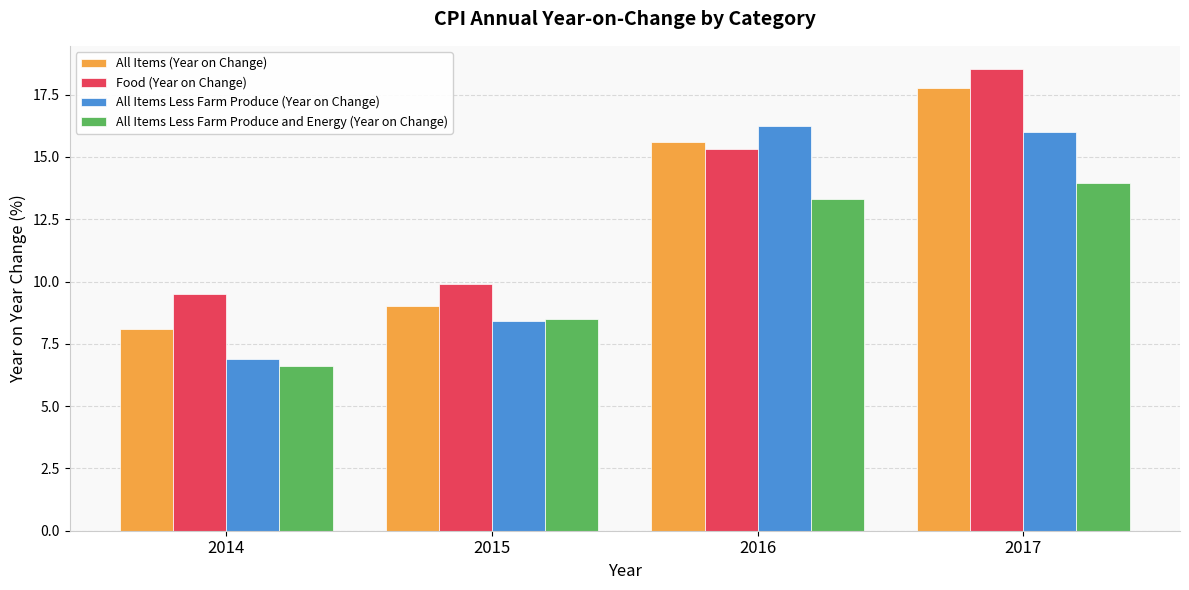

How many data points does each series have?

4